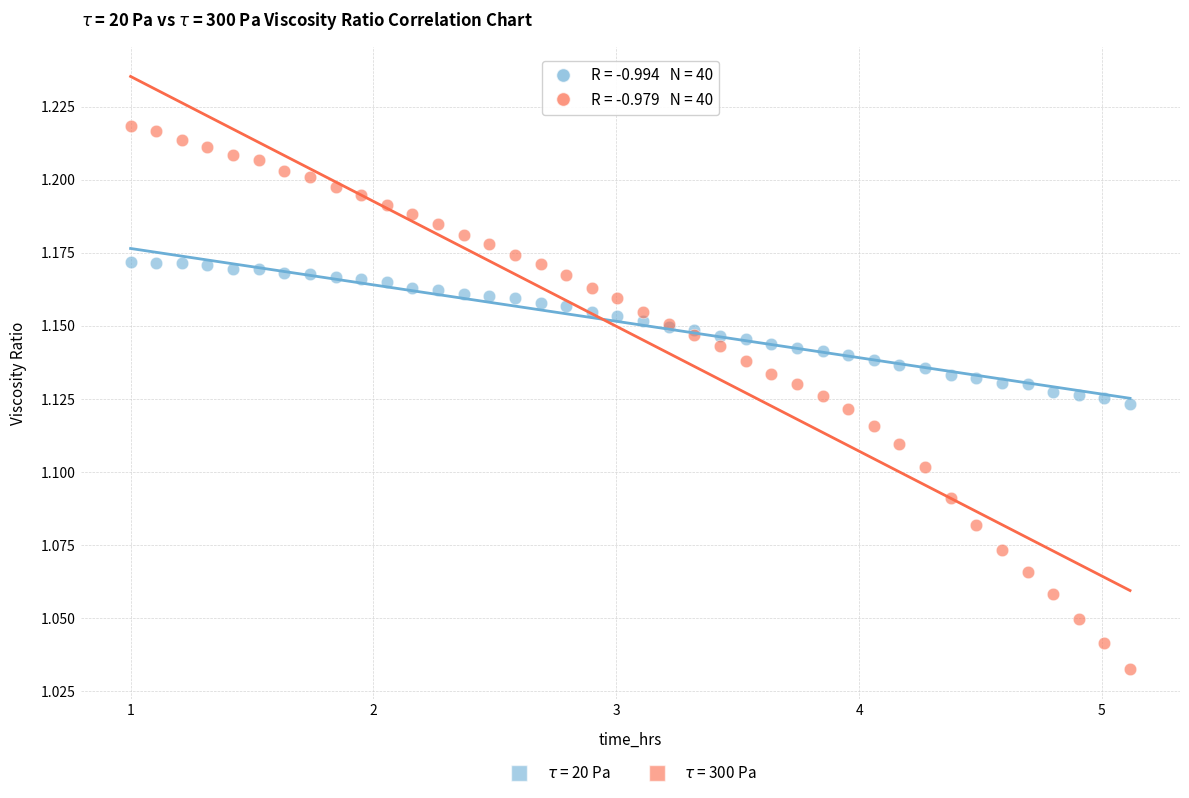

What is the X range (max minus min) for the scatter plot?

4.1